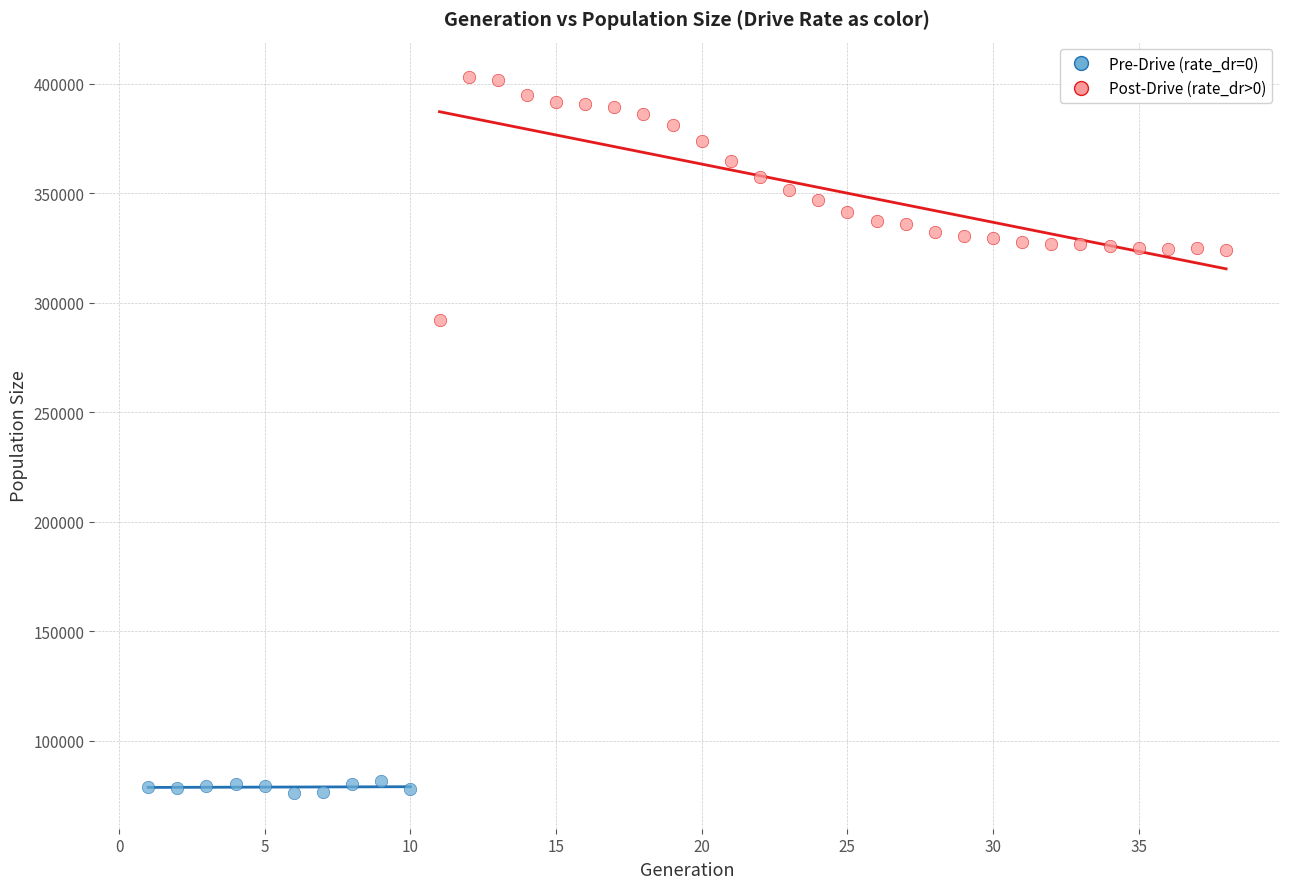

Which series reaches the minimum Y coordinate?

Pre-Drive (rate_dr=0)